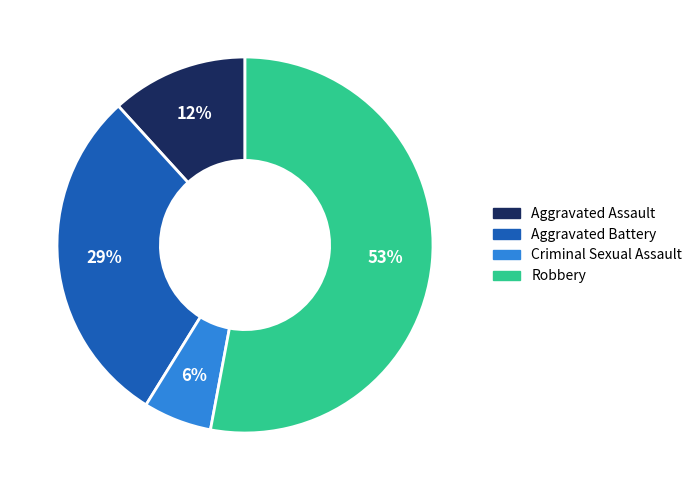

To the nearest percent, what portion does Aggravated Battery represent?

29%